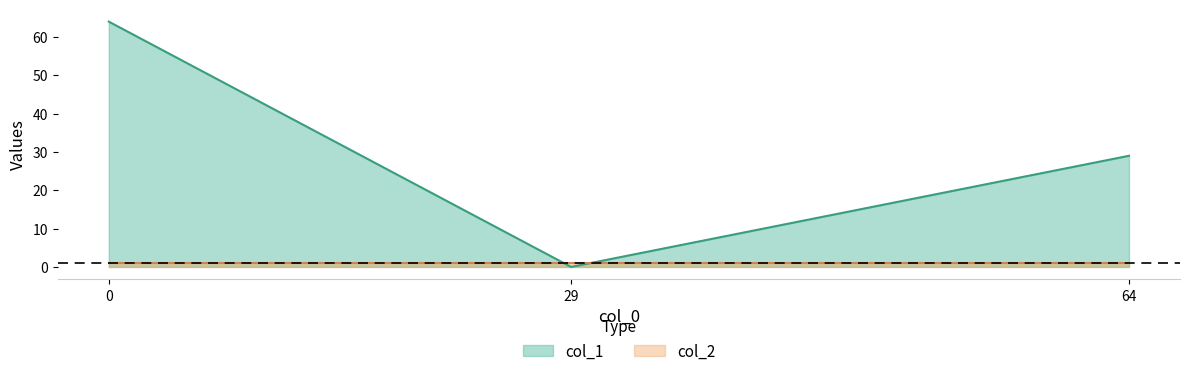

Which series has the widest spread of values?

col_1